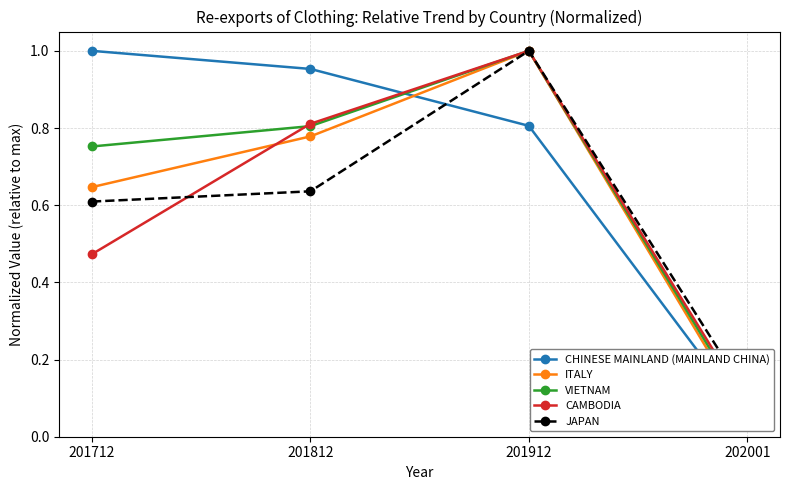

Reading left to right, extract all data points from this chart.

CHINESE MAINLAND (MAINLAND CHINA): 1.0	1.0	0.8	0.1
ITALY: 0.6	0.8	1.0	0.1
VIETNAM: 0.8	0.8	1.0	0.1
CAMBODIA: 0.5	0.8	1.0	0.1
JAPAN: 0.6	0.6	1.0	0.1